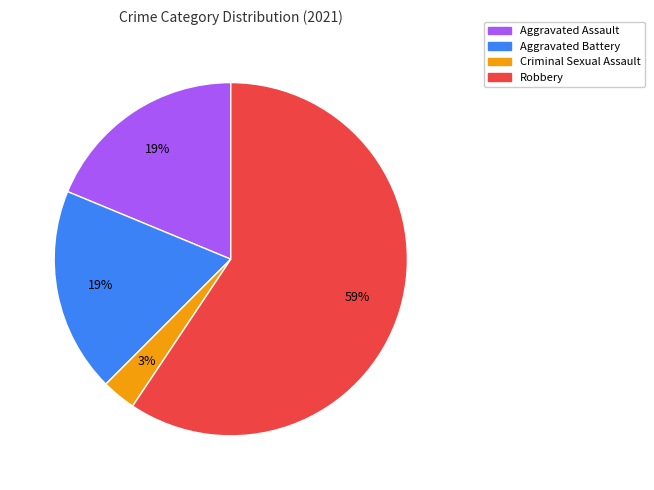

How many segments does this pie chart have?

4